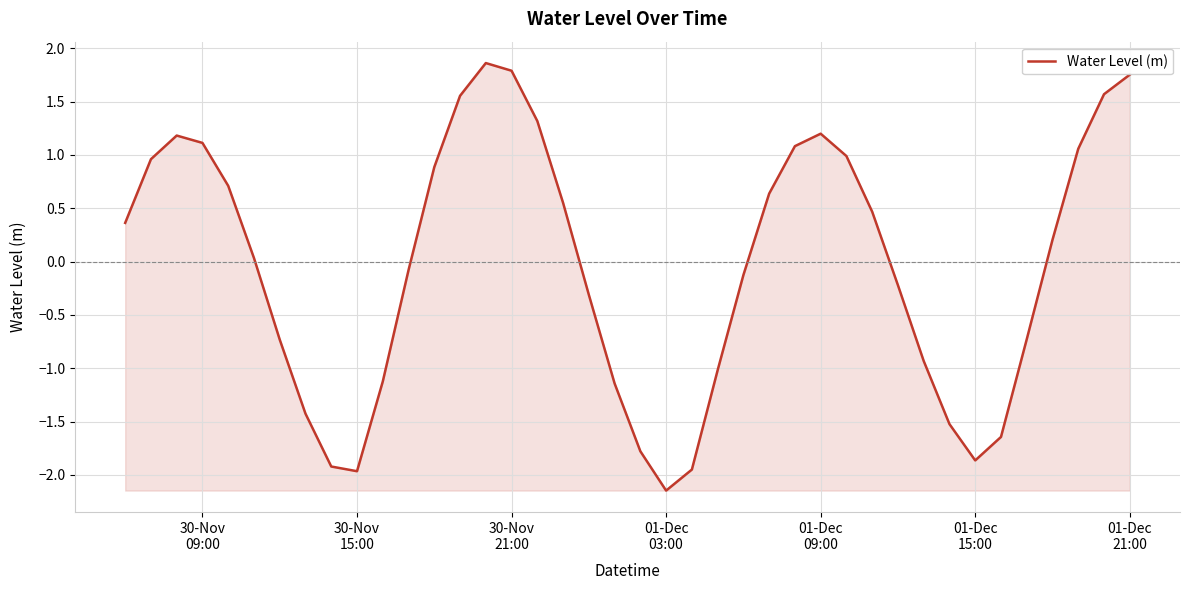

What is the difference between the maximum and minimum values?

4.0